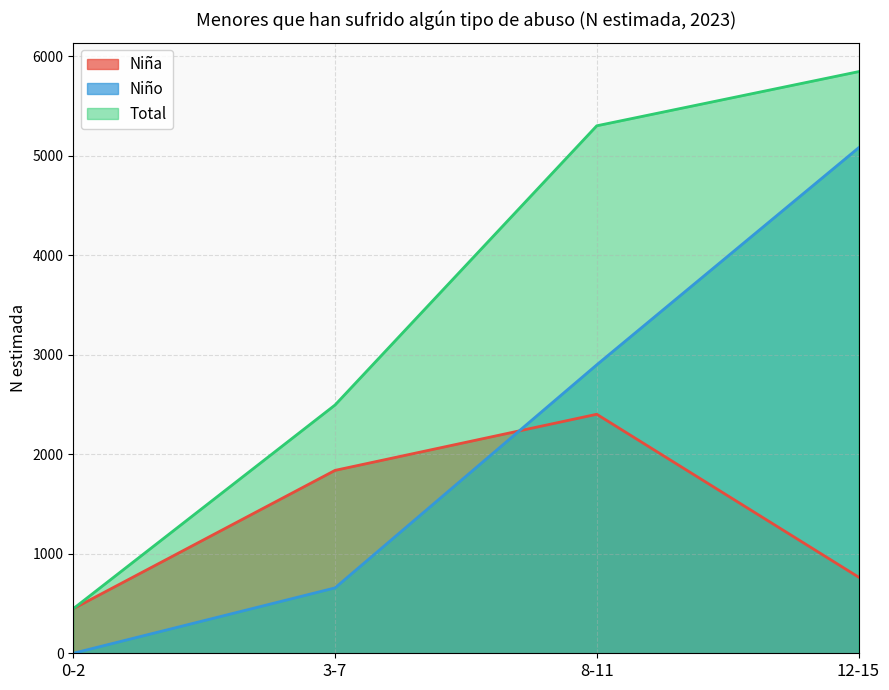

What is the label of the 4th point from the right?

0-2